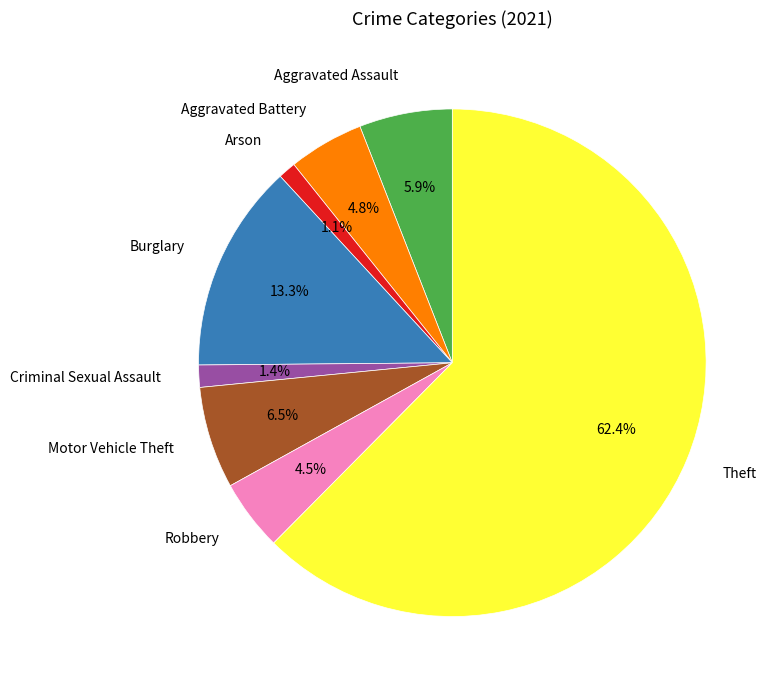

Is there any slice that represents more than half of the pie?

Yes